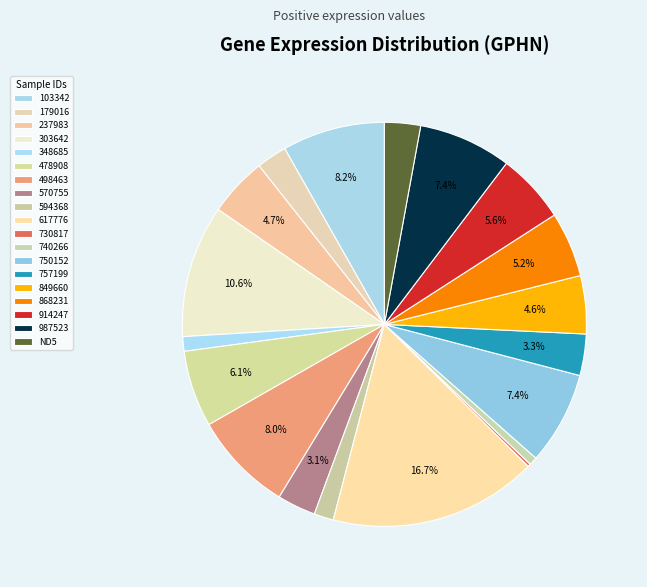

To the nearest percent, what percentage of the pie is 757199?

3%